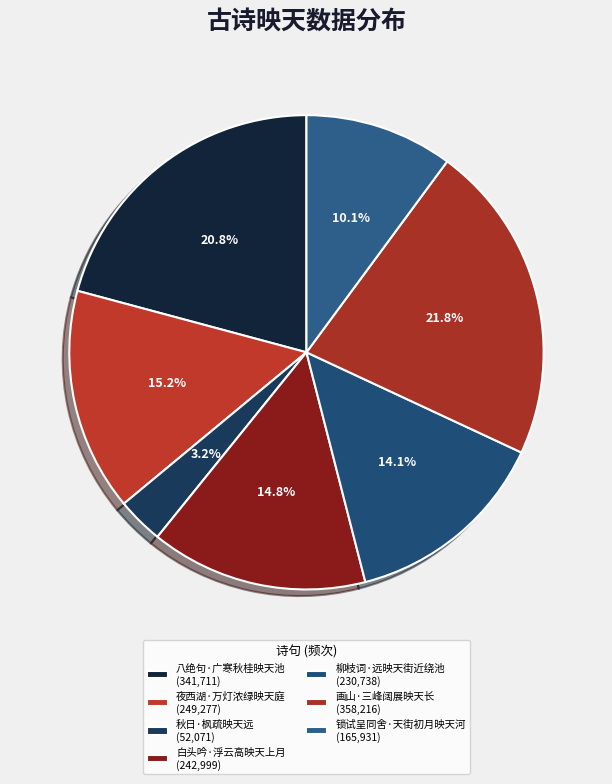

How many segments does this pie chart have?

7